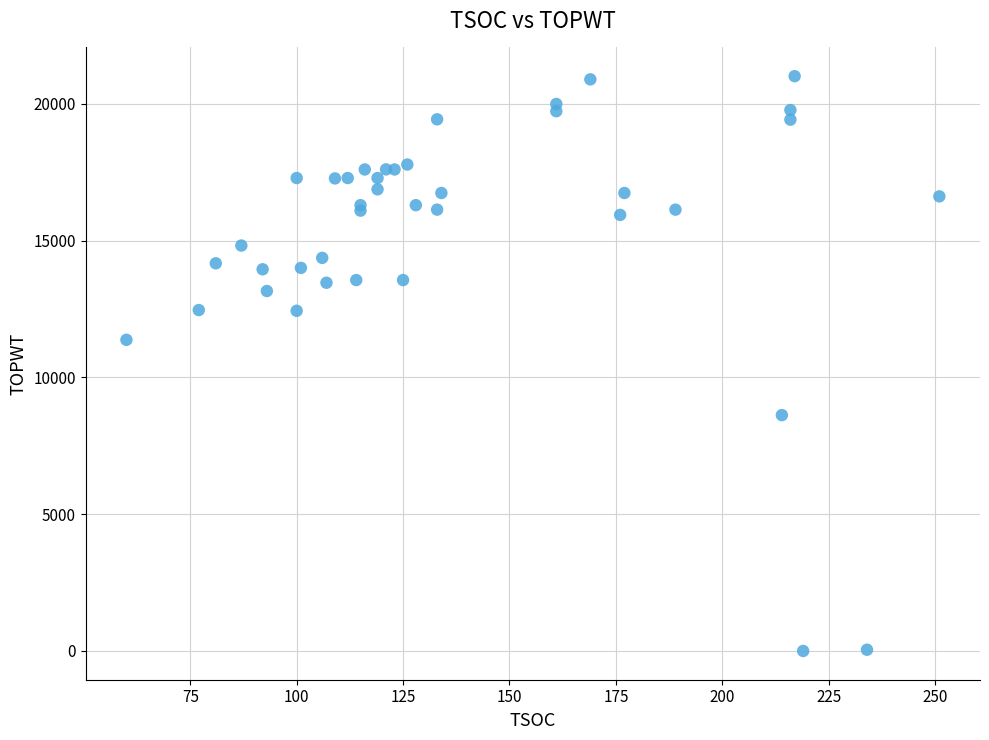

What Y value in the scatter plot is closest to 10503?

11371